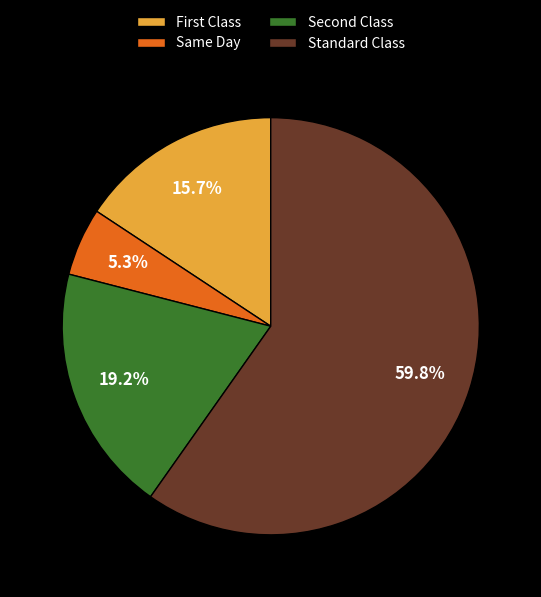

Which category has the biggest portion of the pie?

Standard Class